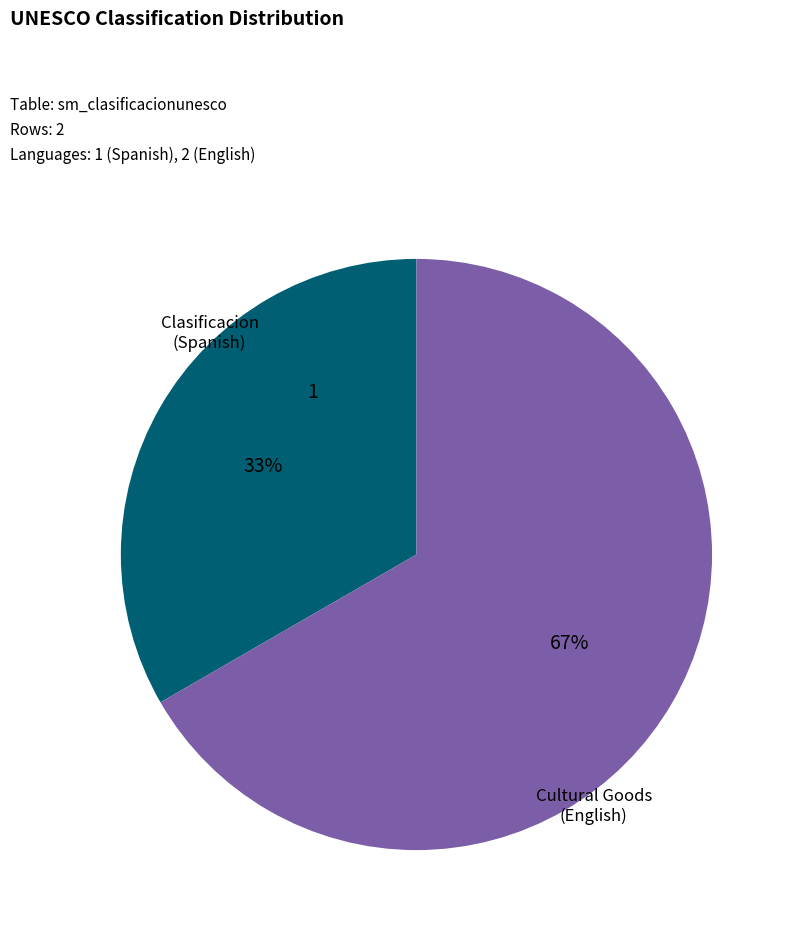

To the nearest percent, what is the average slice percentage?

50%